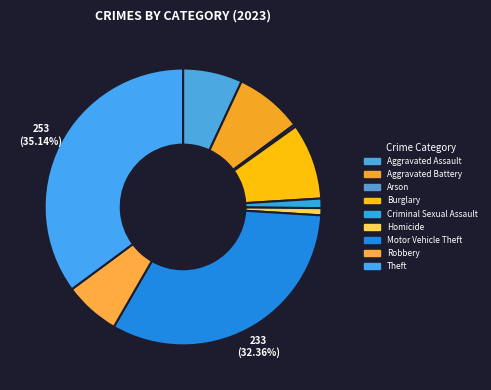

Count the number of slices in the pie.

9